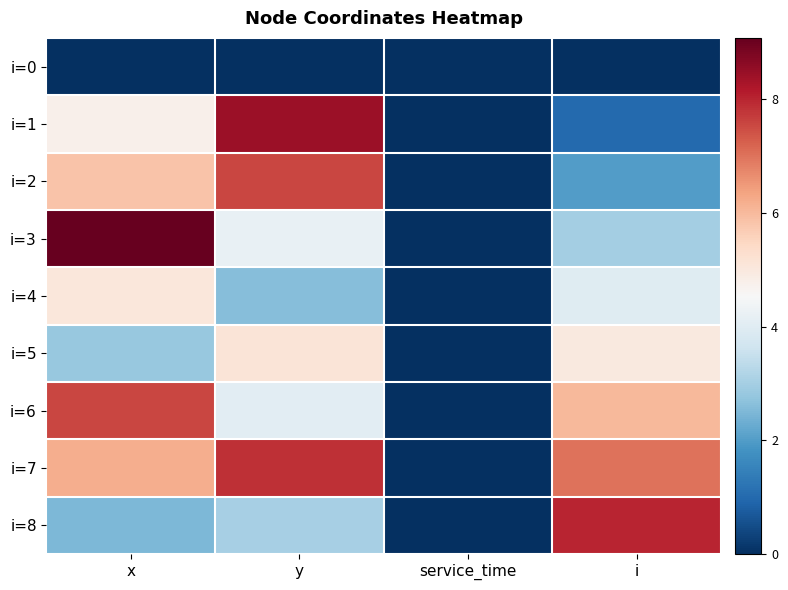

Reading left to right, what are all the values shown in this chart?

i=0: x=0.0	y=0.0	service_time=0.0	i=0.0
i=1: x=4.8	y=8.4	service_time=0.0	i=1.0
i=2: x=5.8	y=7.6	service_time=0.0	i=2.0
i=3: x=9.1	y=4.2	service_time=0.0	i=3.0
i=4: x=5.0	y=2.6	service_time=0.0	i=4.0
i=5: x=2.8	y=5.1	service_time=0.0	i=5.0
i=6: x=7.6	y=4.0	service_time=0.0	i=6.0
i=7: x=6.2	y=7.8	service_time=0.0	i=7.0
i=8: x=2.5	y=3.0	service_time=0.0	i=8.0